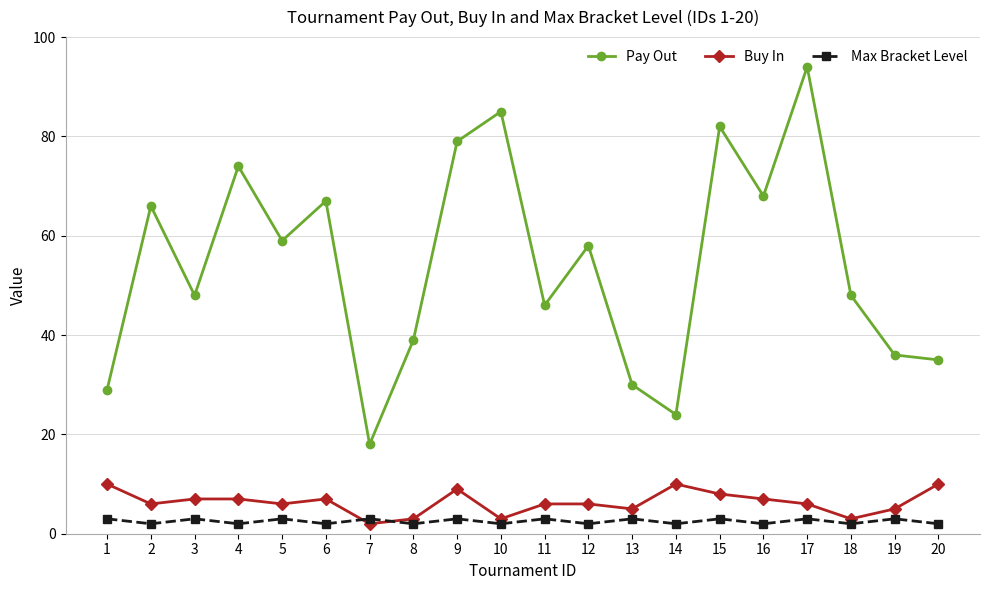

Reading left to right, what are all the values shown in this chart?

Pay Out: 1=29	2=66	3=48	4=74	5=59	6=67	7=18	8=39	9=79	10=85	11=46	12=58	13=30	14=24	15=82	16=68	17=94	18=48	19=36	20=35
Buy In: 1=10	2=6	3=7	4=7	5=6	6=7	7=2	8=3	9=9	10=3	11=6	12=6	13=5	14=10	15=8	16=7	17=6	18=3	19=5	20=10
Max Bracket Level: 1=3	2=2	3=3	4=2	5=3	6=2	7=3	8=2	9=3	10=2	11=3	12=2	13=3	14=2	15=3	16=2	17=3	18=2	19=3	20=2